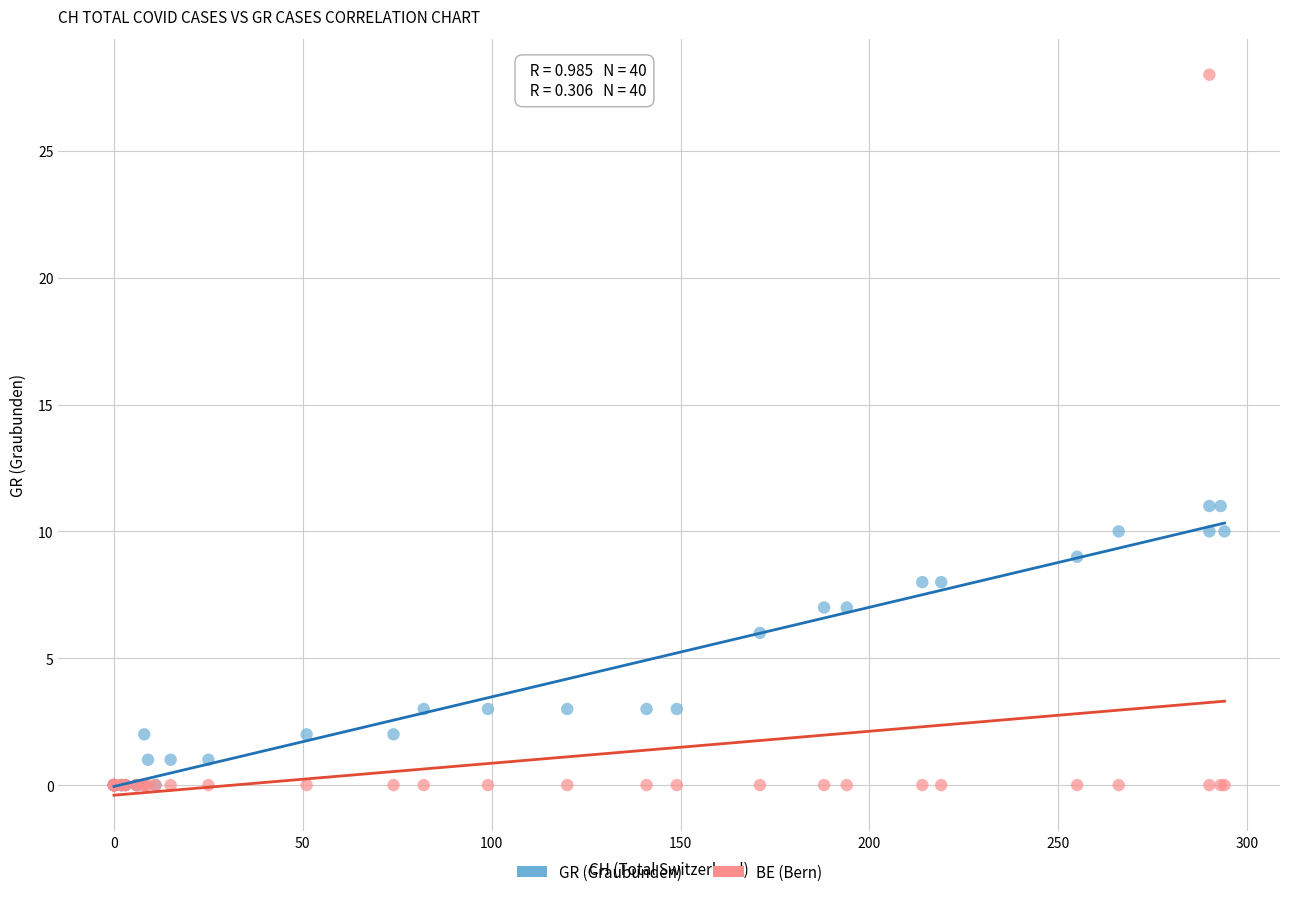

In the GR (Graubunden) series, what Y value is closest to 5?

6